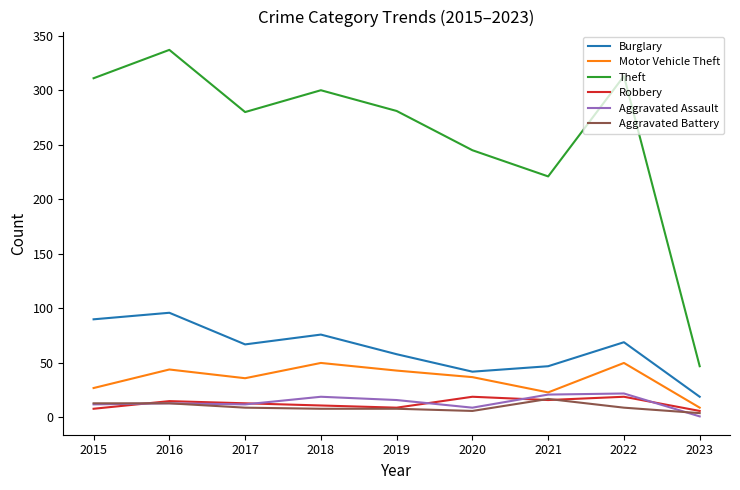

What is the difference between the maximum and minimum values in the Robbery series?

13